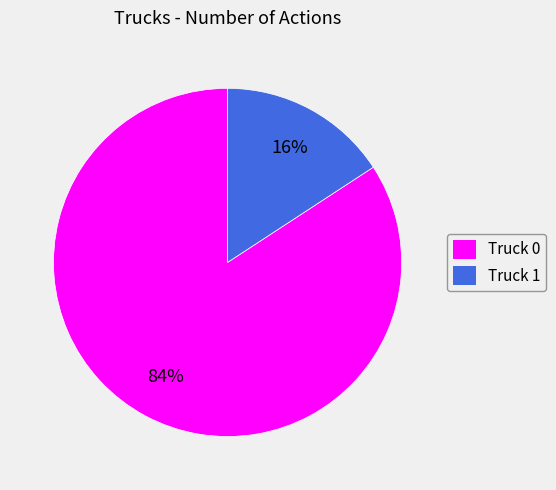

The Truck 1 slice represents 16% of the pie. True or false?

True